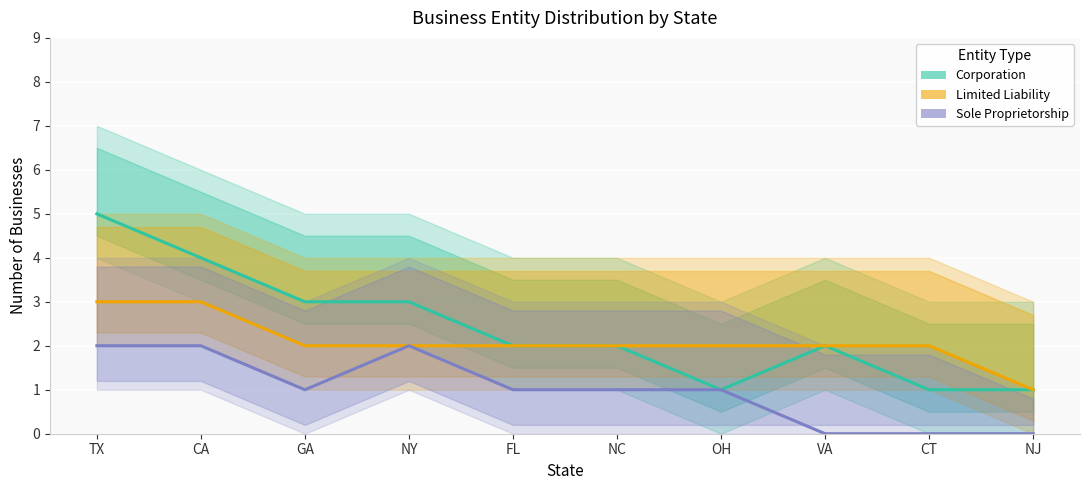

Which label corresponds to the smallest value in the chart?

VA